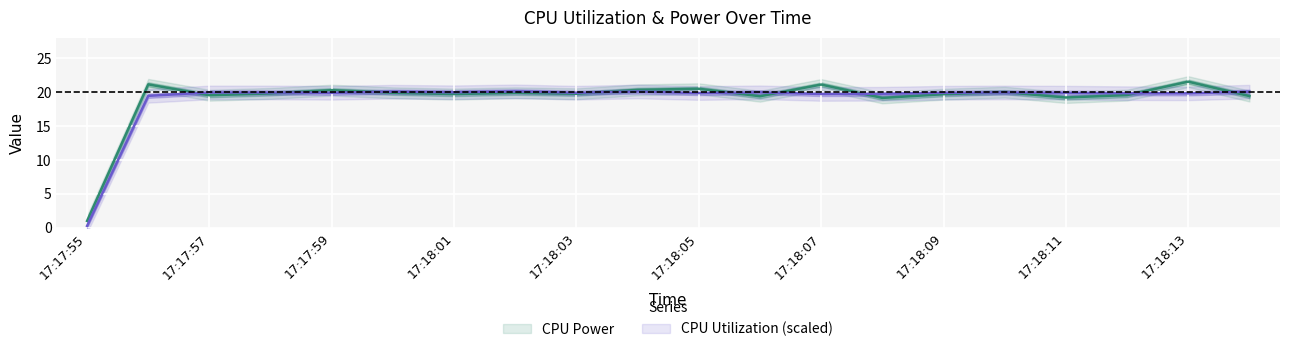

What is the label of the 3rd point from the right?

17:18:12